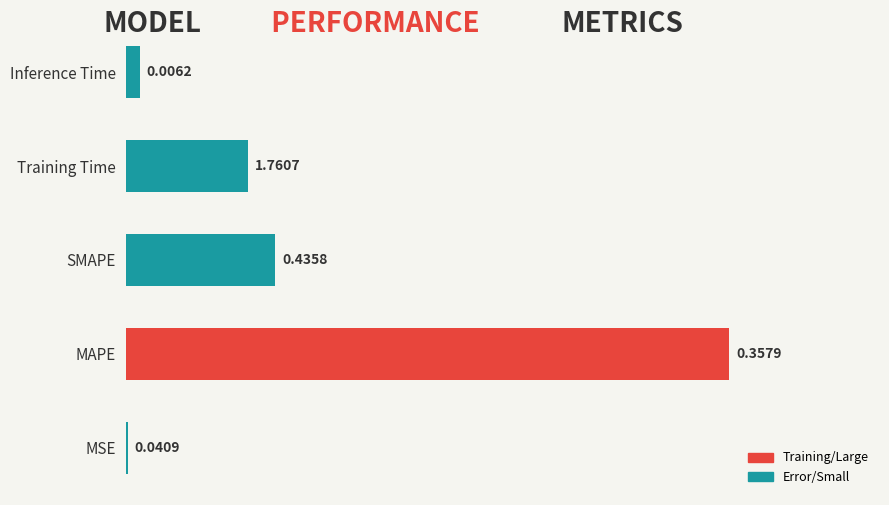

Which label corresponds to the largest value in the chart?

MAPE